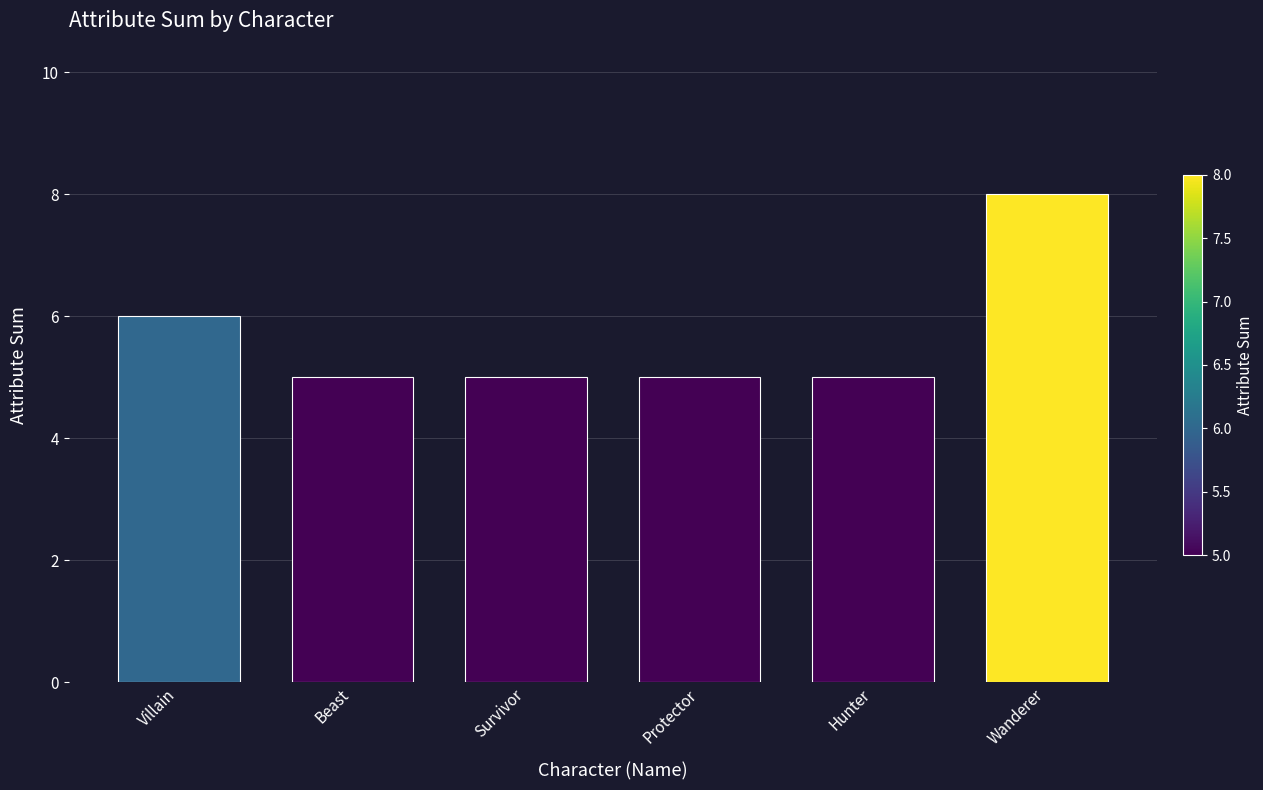

What is the maximum value shown in the chart?

8